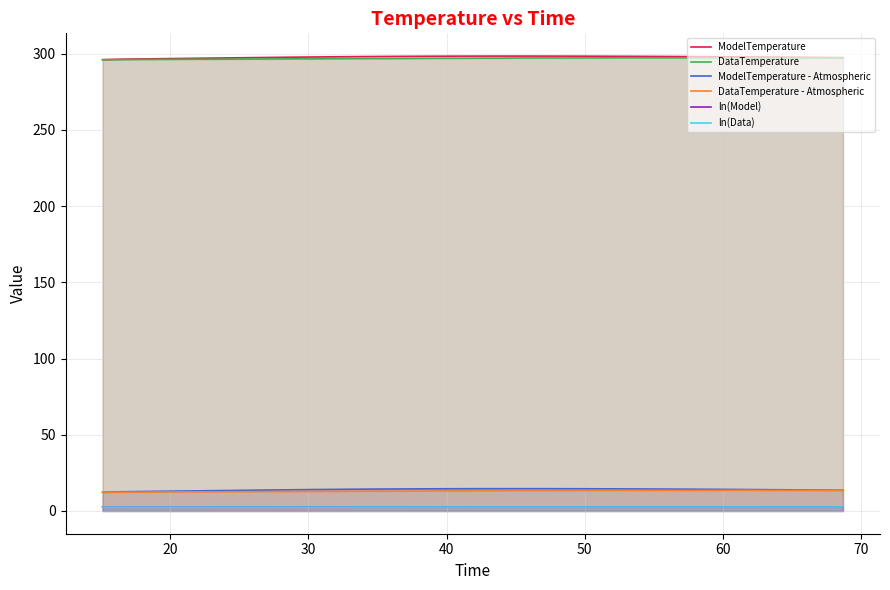

Reading right to left, extract all data points from this chart.

ModelTemperature: 297.3	297.4	297.5	297.6	297.7	297.8	297.8	297.9	298.0	298.1	298.1	298.2	298.2	298.3	298.3	298.3	298.3	298.3	298.3	298.3	298.3	298.3	298.2	298.2	298.1	298.0	297.9	297.8	297.7	297.6	297.5	297.3	297.2	297.1	296.9	296.8	296.6	296.5	296.3	296.0
DataTemperature: 297.2	297.2	297.2	297.2	297.2	297.3	297.3	297.2	297.2	297.2	297.2	297.2	297.2	297.1	297.1	297.1	297.1	297.1	297.0	297.0	296.9	296.9	296.8	296.8	296.7	296.7	296.6	296.6	296.5	296.5	296.5	296.4	296.3	296.3	296.3	296.2	296.1	296.1	296.0	296.0
ModelTemperature - Atmospheric: 13.6	13.7	13.8	13.9	14.0	14.1	14.1	14.2	14.3	14.3	14.4	14.5	14.5	14.5	14.6	14.6	14.6	14.6	14.6	14.6	14.6	14.6	14.5	14.5	14.4	14.3	14.2	14.1	14.0	13.9	13.8	13.6	13.5	13.3	13.2	13.0	12.9	12.8	12.6	12.3
DataTemperature - Atmospheric: 13.5	13.5	13.5	13.5	13.5	13.6	13.6	13.5	13.5	13.5	13.5	13.5	13.5	13.4	13.4	13.4	13.4	13.4	13.2	13.2	13.2	13.2	13.1	13.1	13.0	13.0	12.9	12.9	12.8	12.8	12.8	12.7	12.6	12.6	12.6	12.5	12.4	12.4	12.3	12.2
ln(Model): 2.6	2.6	2.6	2.6	2.6	2.6	2.6	2.7	2.7	2.7	2.7	2.7	2.7	2.7	2.7	2.7	2.7	2.7	2.7	2.7	2.7	2.7	2.7	2.7	2.7	2.7	2.7	2.6	2.6	2.6	2.6	2.6	2.6	2.6	2.6	2.6	2.6	2.5	2.5	2.5
ln(Data): 2.6	2.6	2.6	2.6	2.6	2.6	2.6	2.6	2.6	2.6	2.6	2.6	2.6	2.6	2.6	2.6	2.6	2.6	2.6	2.6	2.6	2.6	2.6	2.6	2.6	2.6	2.6	2.6	2.6	2.6	2.5	2.5	2.5	2.5	2.5	2.5	2.5	2.5	2.5	2.5